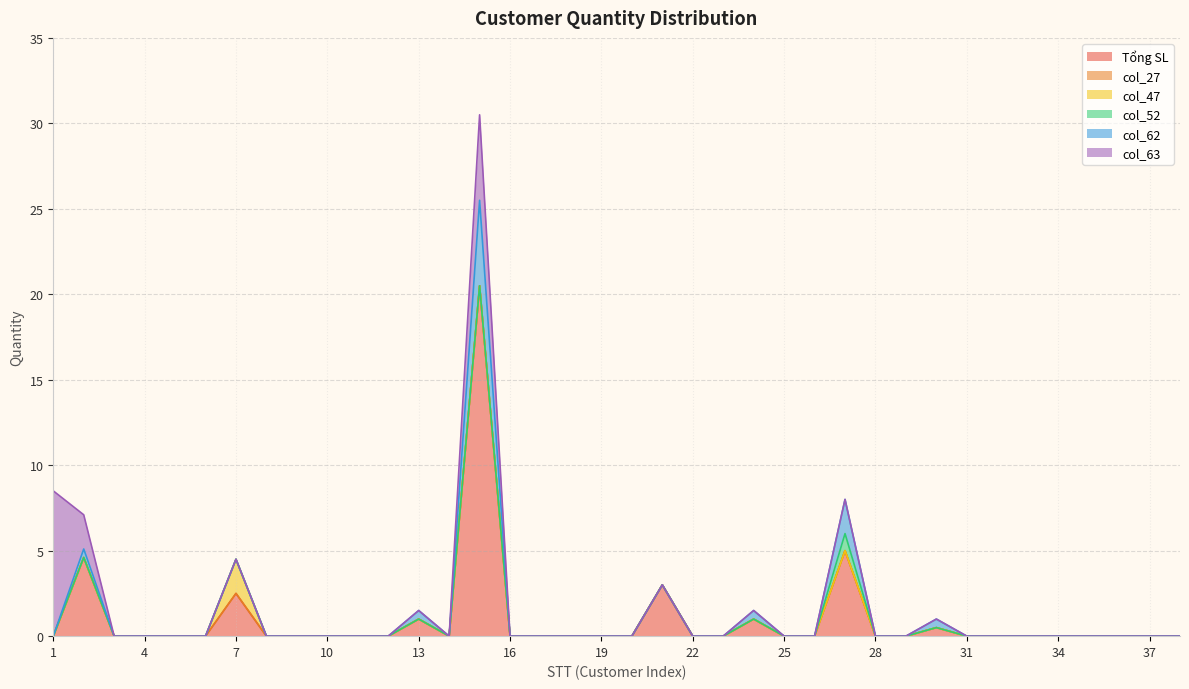

True or false: col_27 and Tổng SL cross at least once.

False